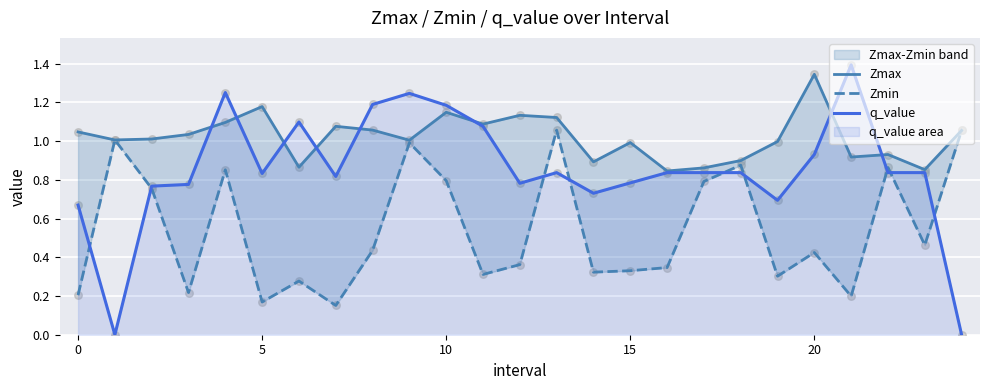

Is the value of Zmax at 24 greater than the value of q_value at 22?

Yes